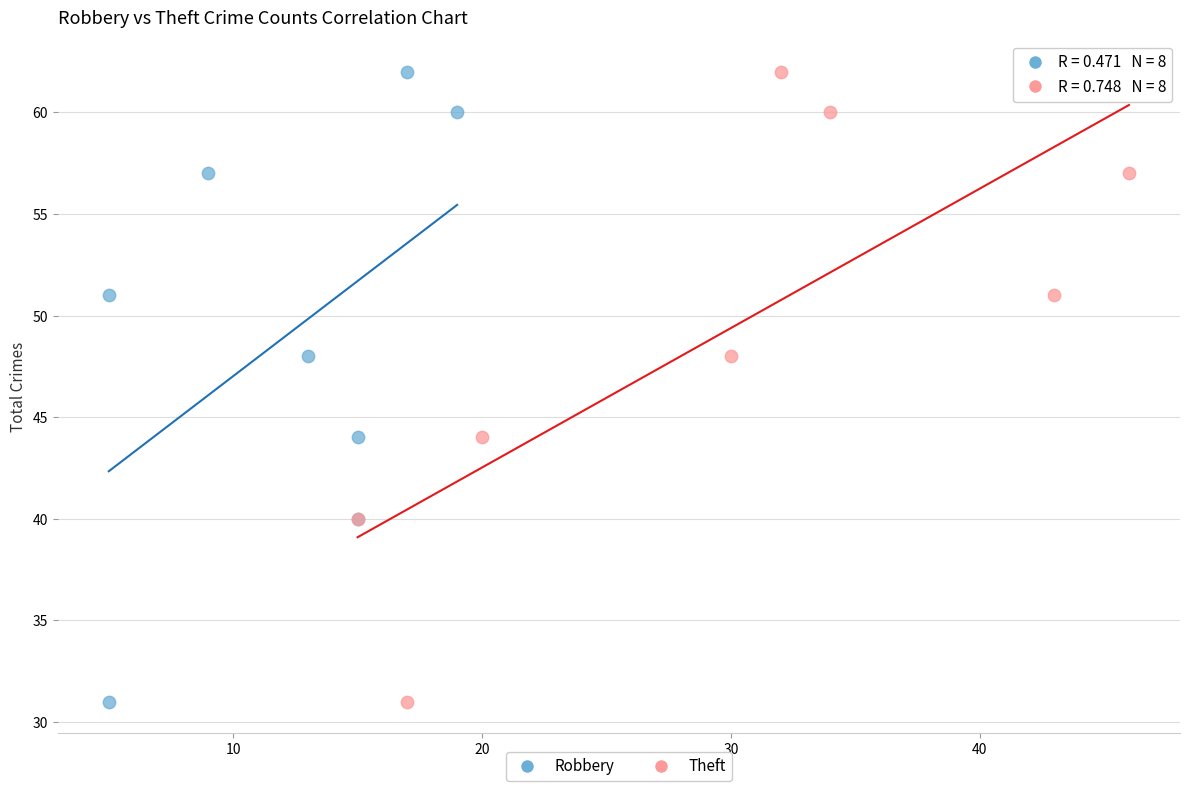

What are all the series names shown in the legend?

Robbery, Theft